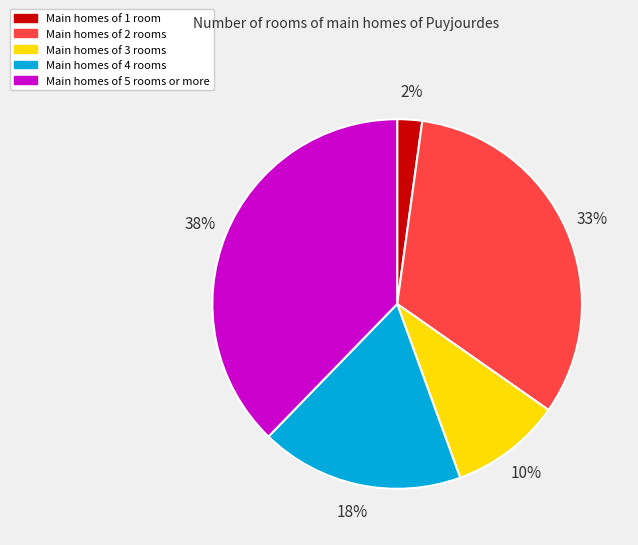

To the nearest percent, what is the average slice percentage?

20%